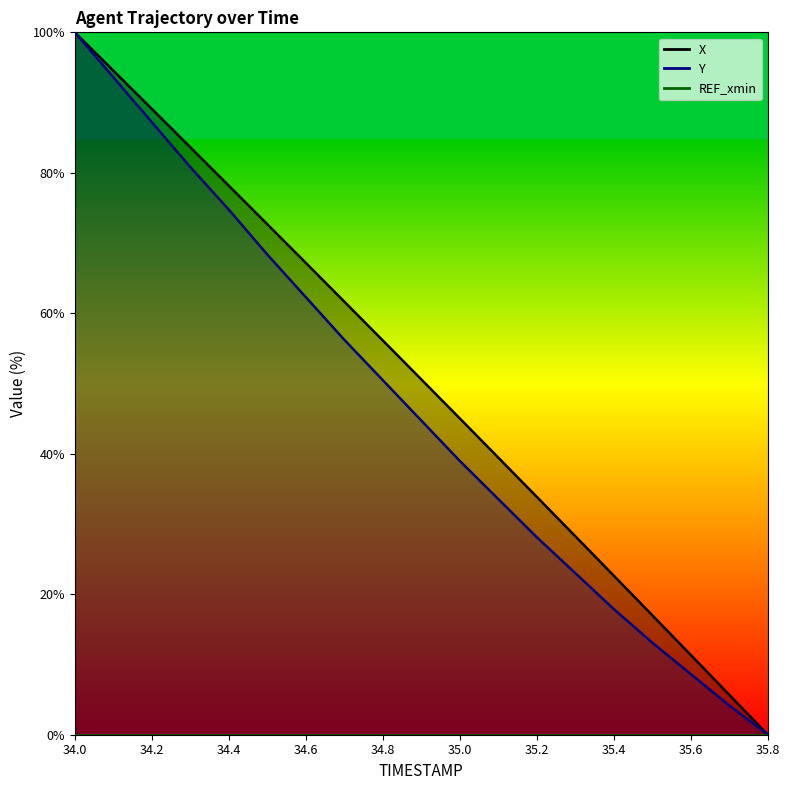

Is this an area chart (filled region under the line)?

No